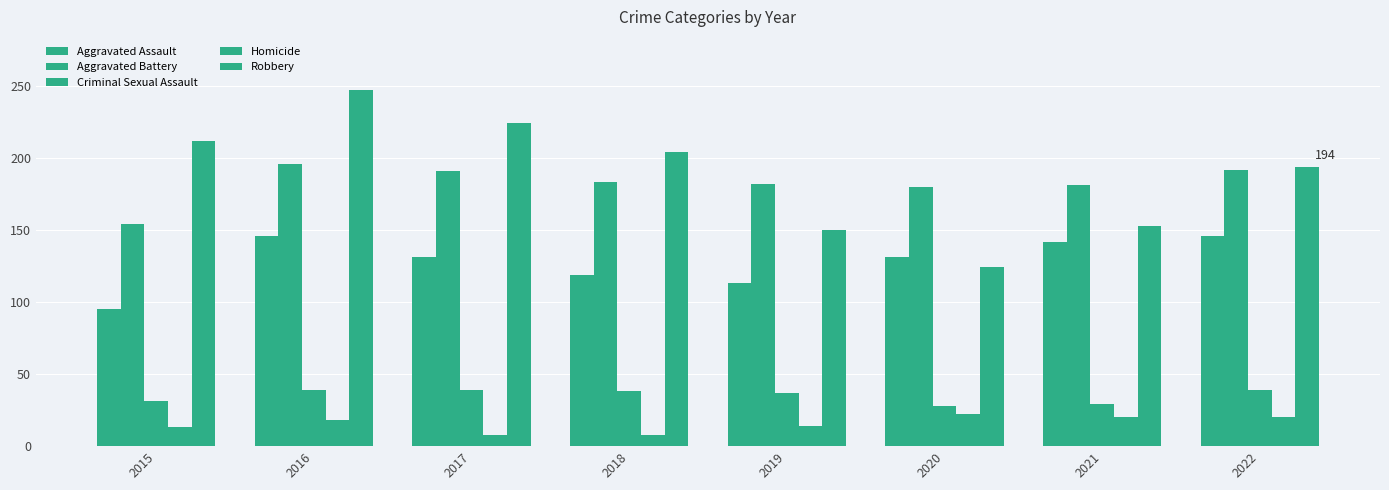

How many categories are shown in the chart?

8